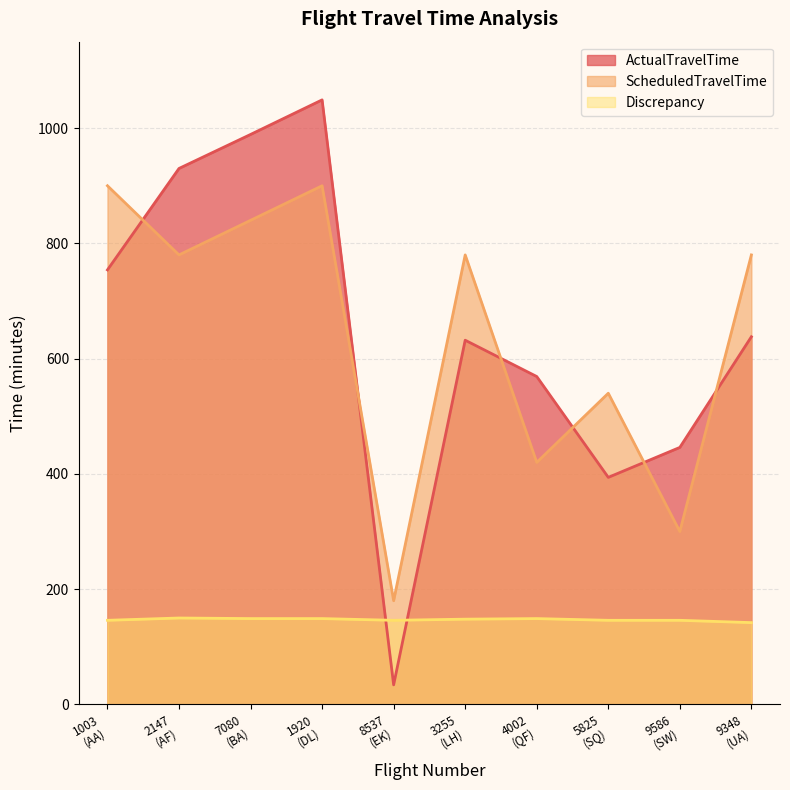

How many intersections are there between ScheduledTravelTime and ActualTravelTime?

6